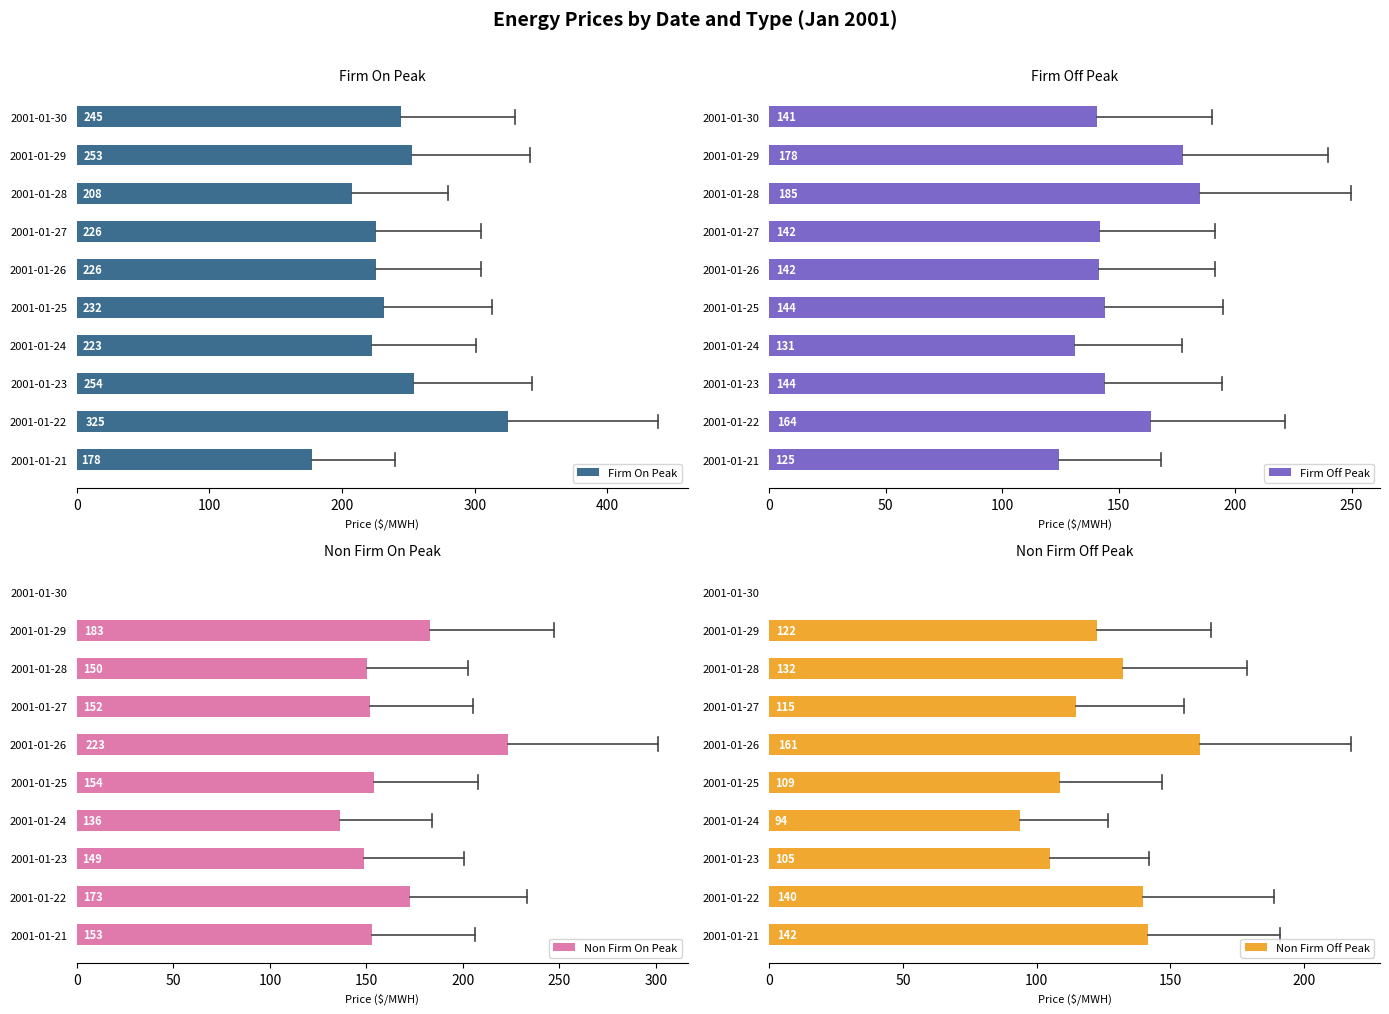

Where is Firm On Peak nearest to the value 251?

2001-01-29